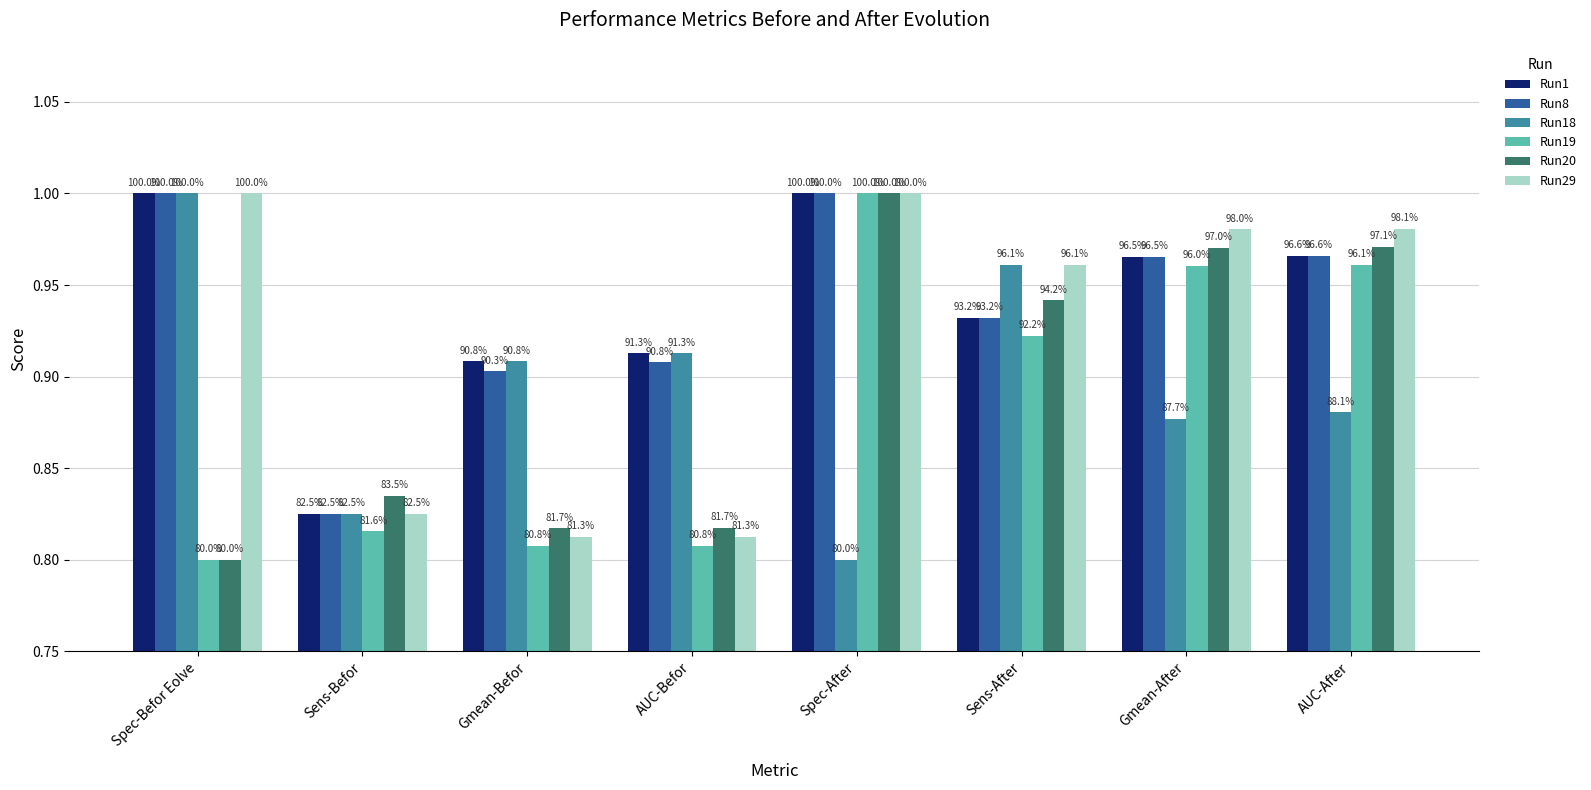

What is the label of the 8th bar from the left?

AUC-After